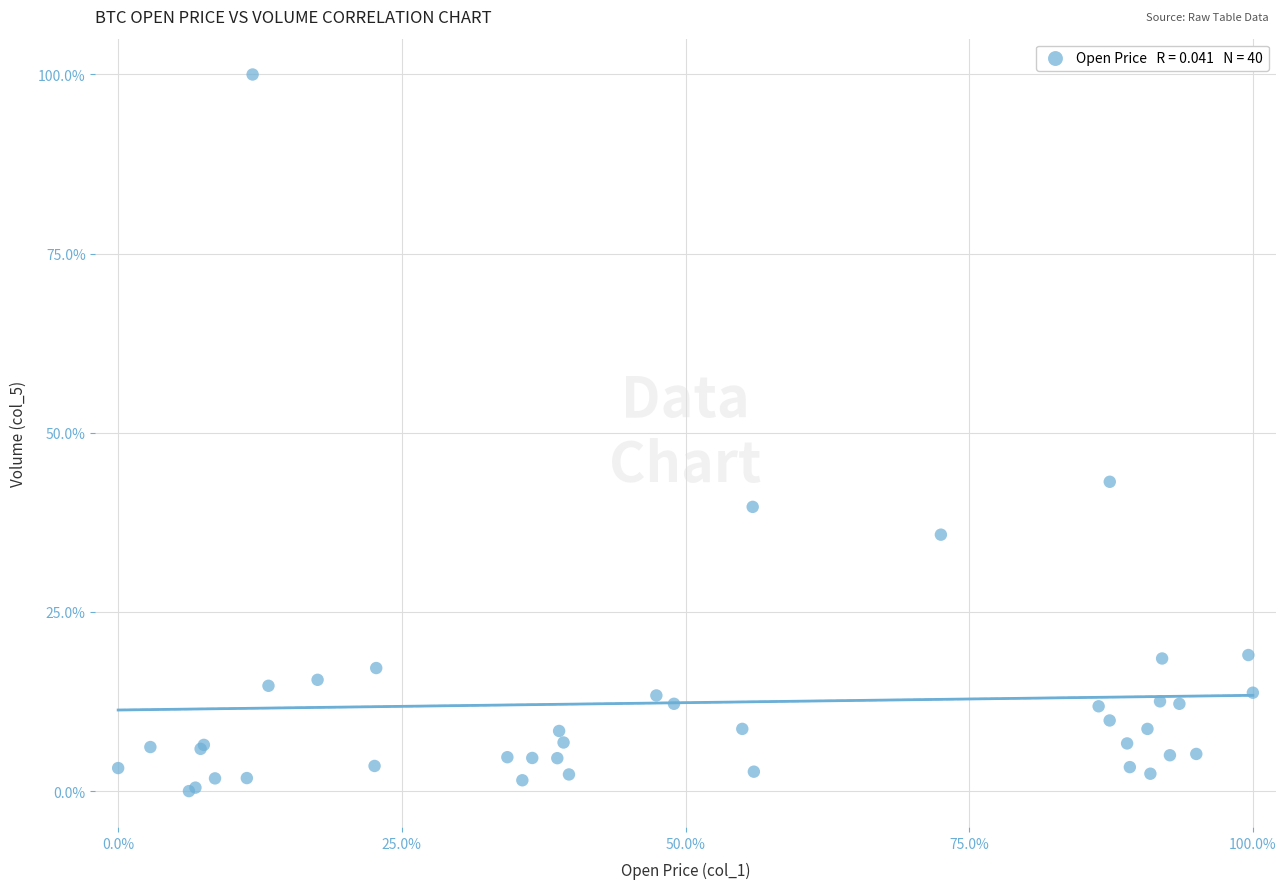

What Y value in the scatter plot is closest to 50?

43.2